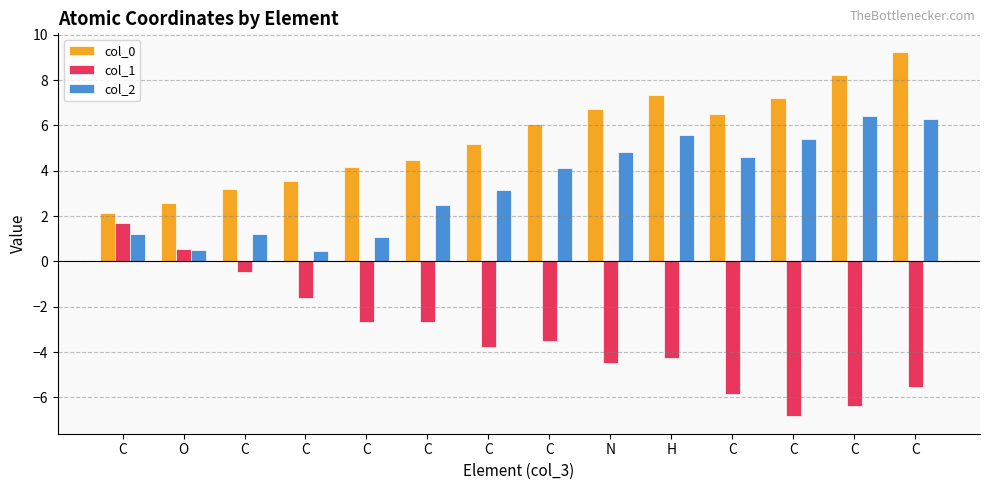

Which series has the largest range (max minus min)?

col_1